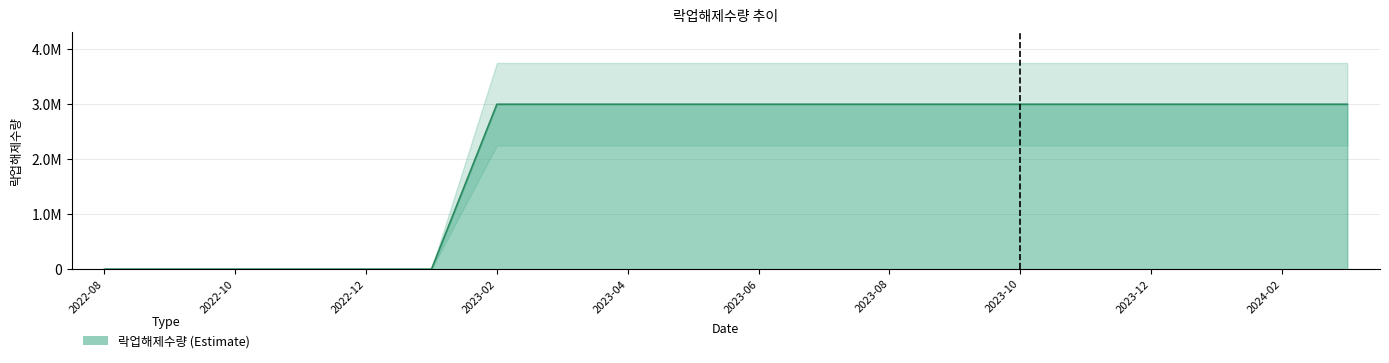

What is the approximate value at 2023-03?

3000000